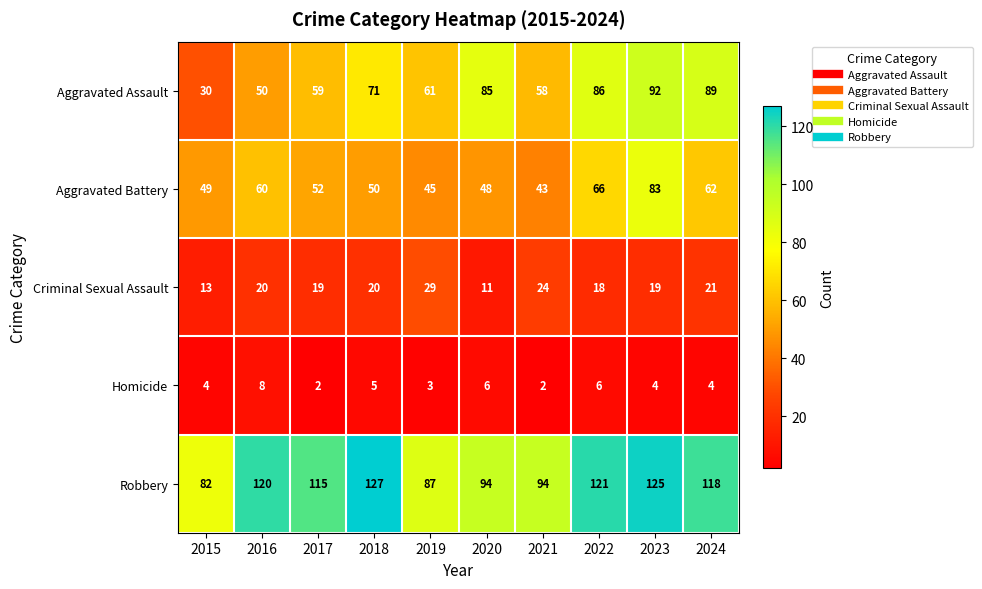

What is the sum of all Homicide values?

44